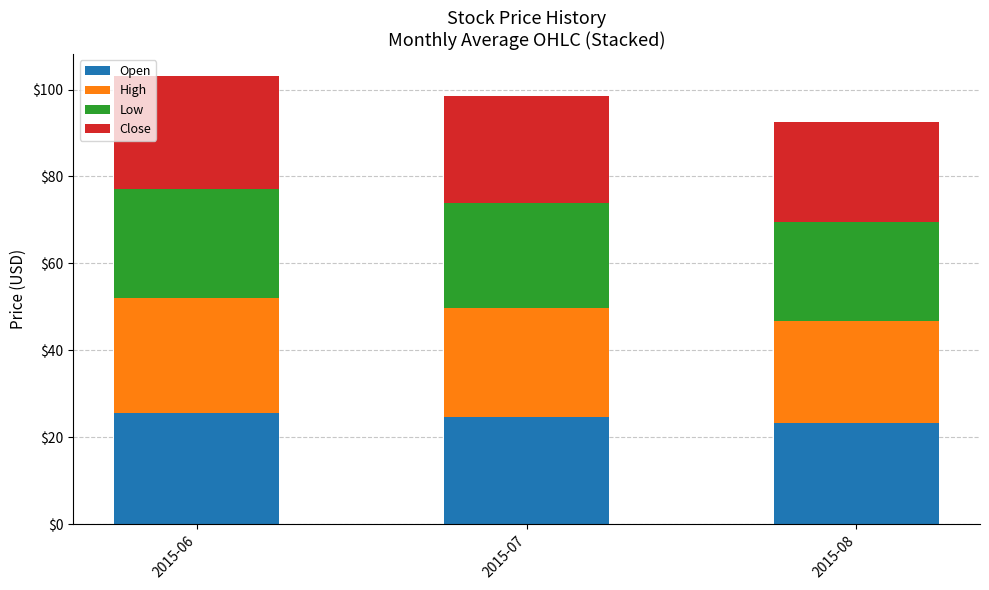

At which label does Open reach its minimum?

2015-08